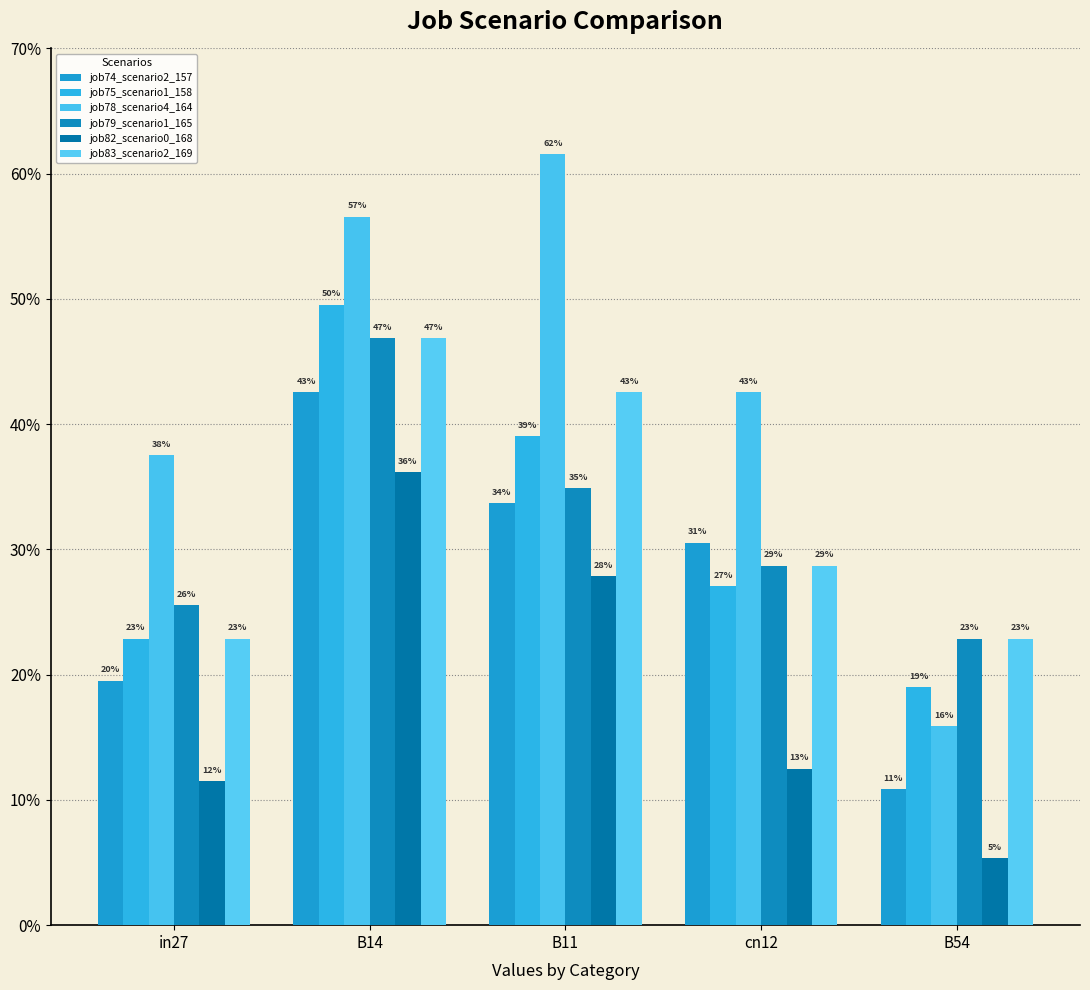

Which series has the largest total across all categories?

job78_scenario4_164